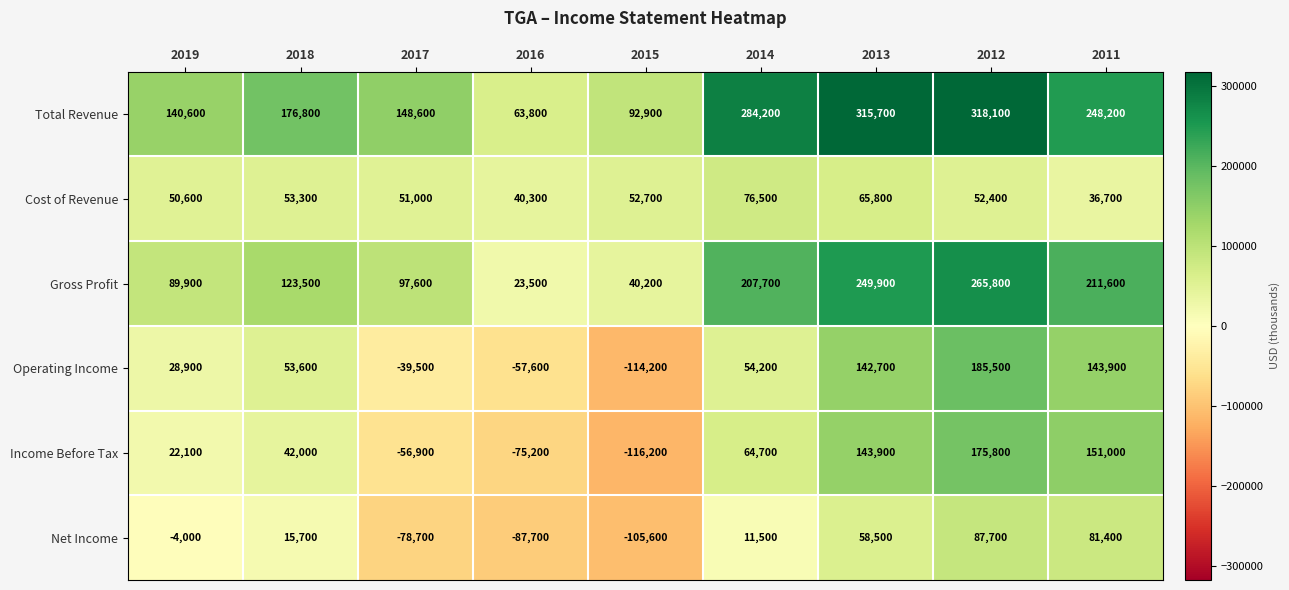

At which label is Gross Profit closest to 144650?

2018